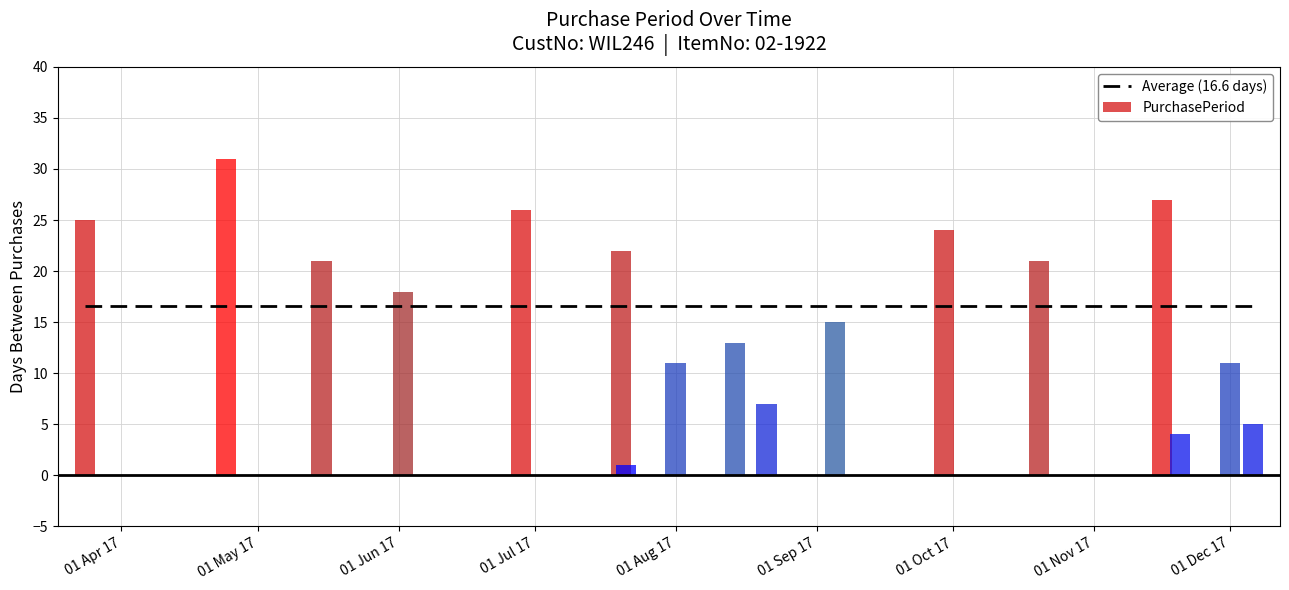

Which has a higher value, 2017-04-24 or 2017-07-20?

2017-04-24